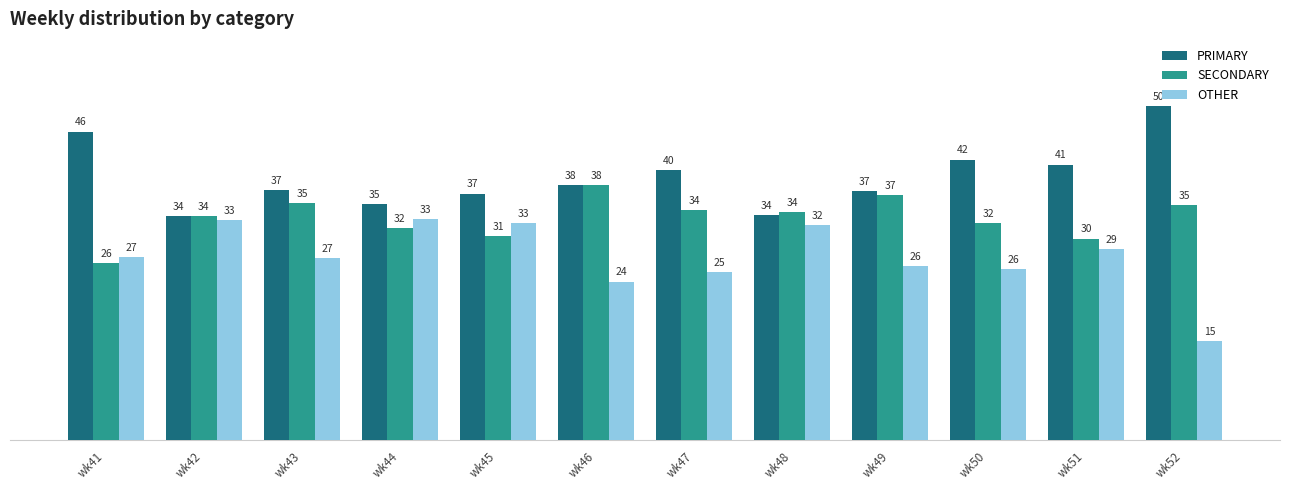

What is the total value across all series at wk42?

100.0